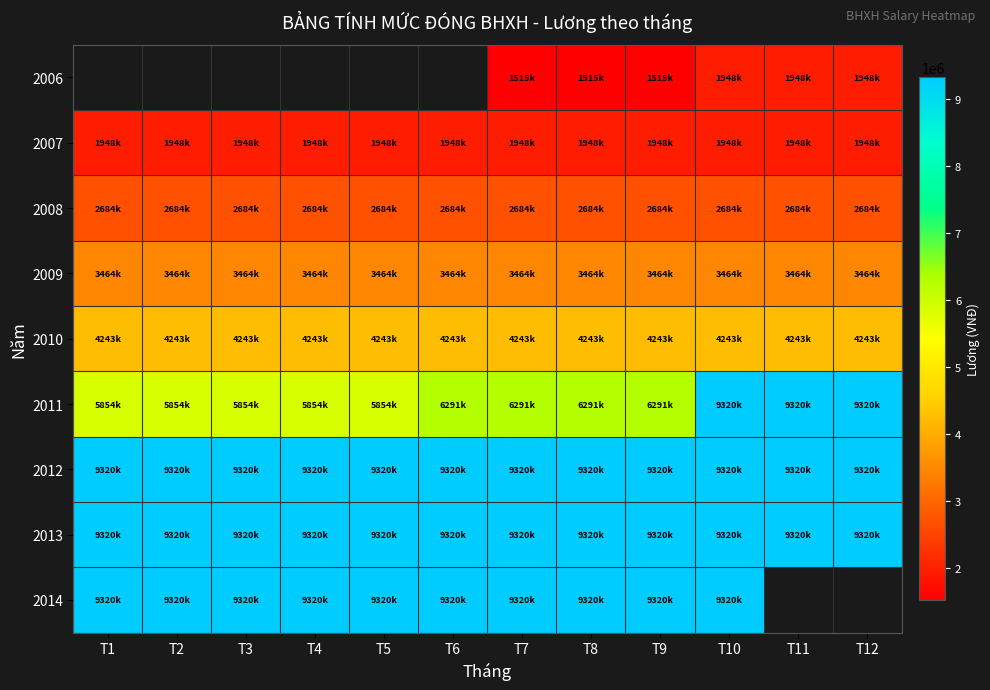

At which category is the sum across all series the highest?

T10